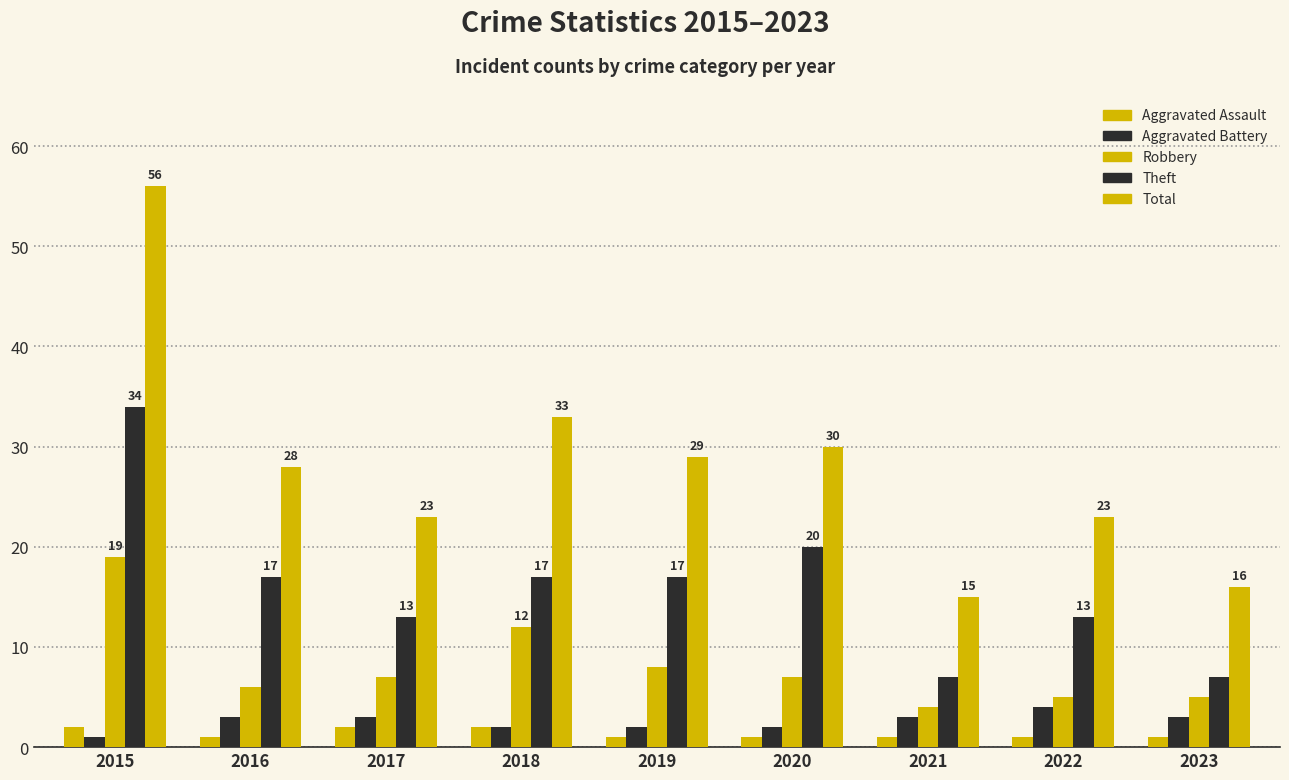

Is it true that Total equals 29 at 2019?

True